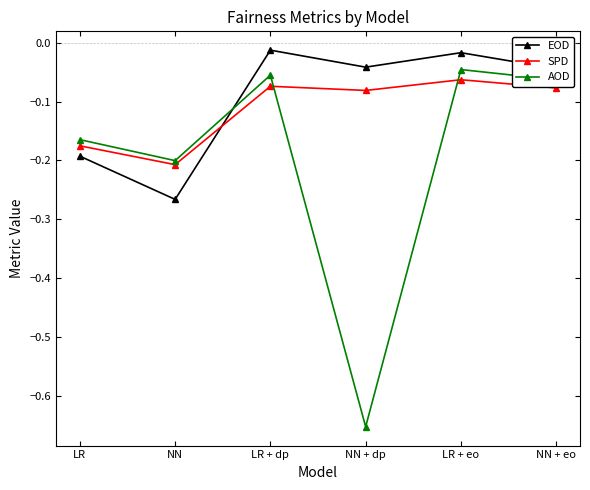

True or false: EOD has more than 0 points higher than both neighbors.

True